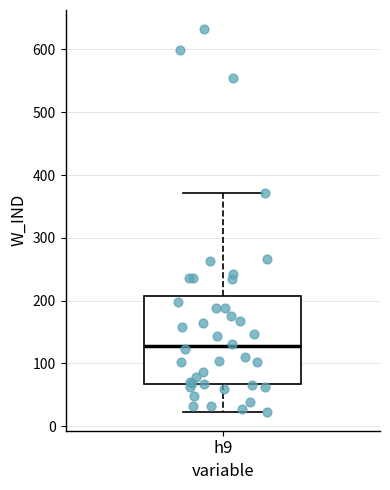

Read this box plot against the y-axis: the position of the median line, the range covered by the box, and the ends of both whiskers. The values are not printed on the chart, so give them approximately, as read against the axis.

median 130, box 70 to 210, whiskers 20 to 370